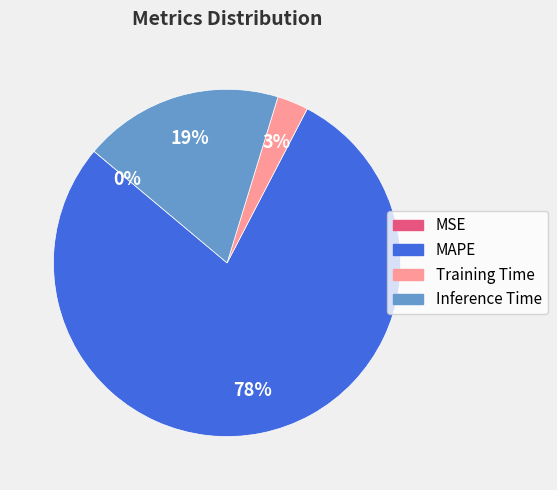

Combined, do Training Time and Inference Time account for over 50%?

No